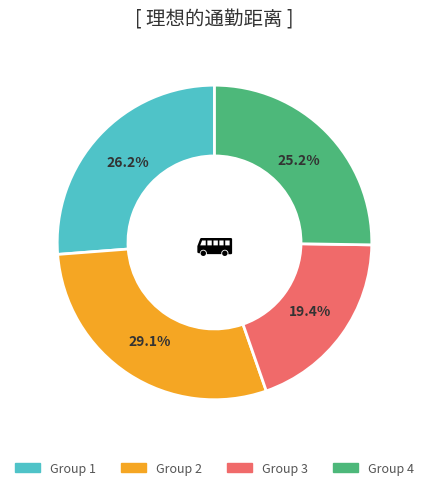

Does any single category account for the majority?

No